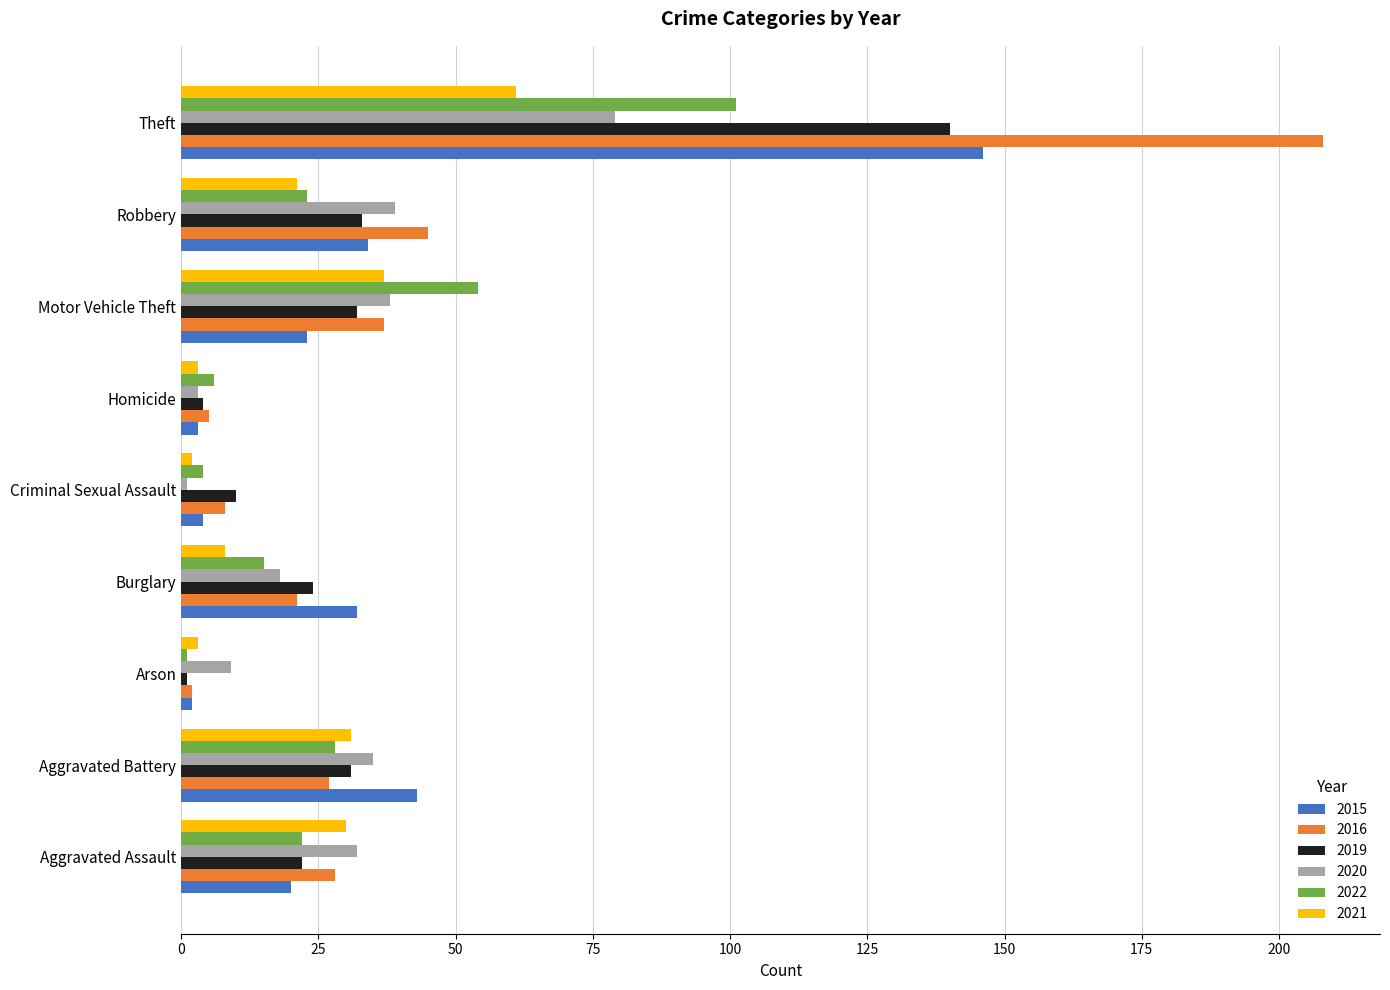

The value of 2015 at Aggravated Battery is 43. True or false?

True